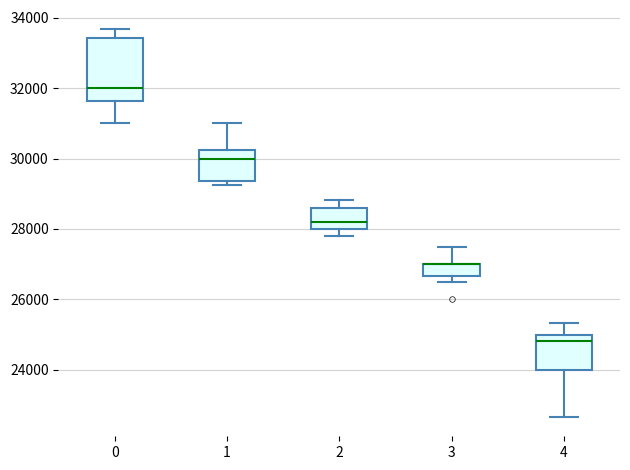

Where does the median line of the box at x = 1 sit on the y-axis? The values are not printed on the chart, so give them approximately, as read against the axis.

30000